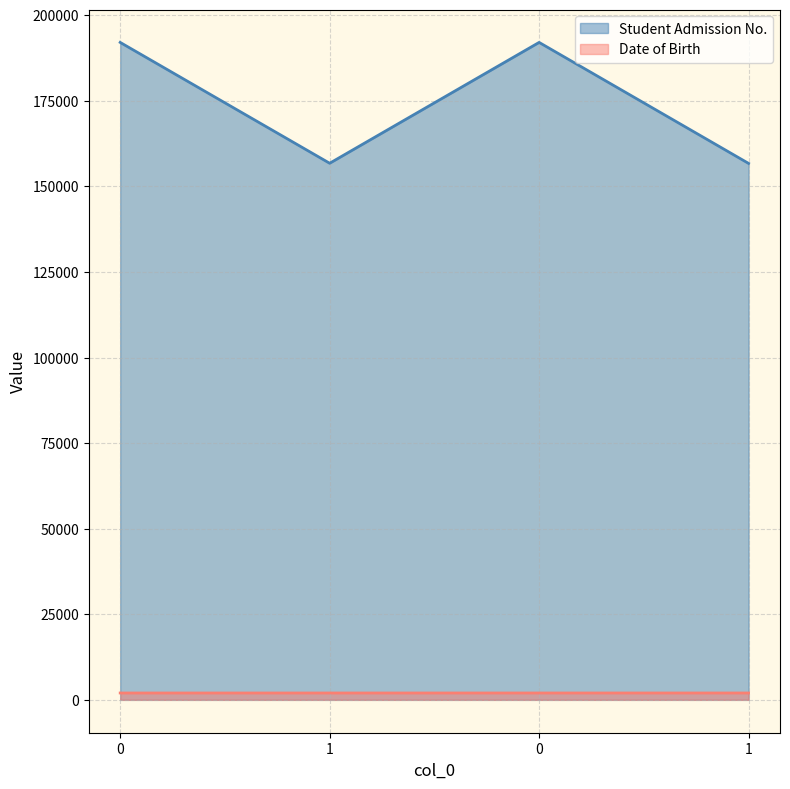

How many series are shown in this chart?

2